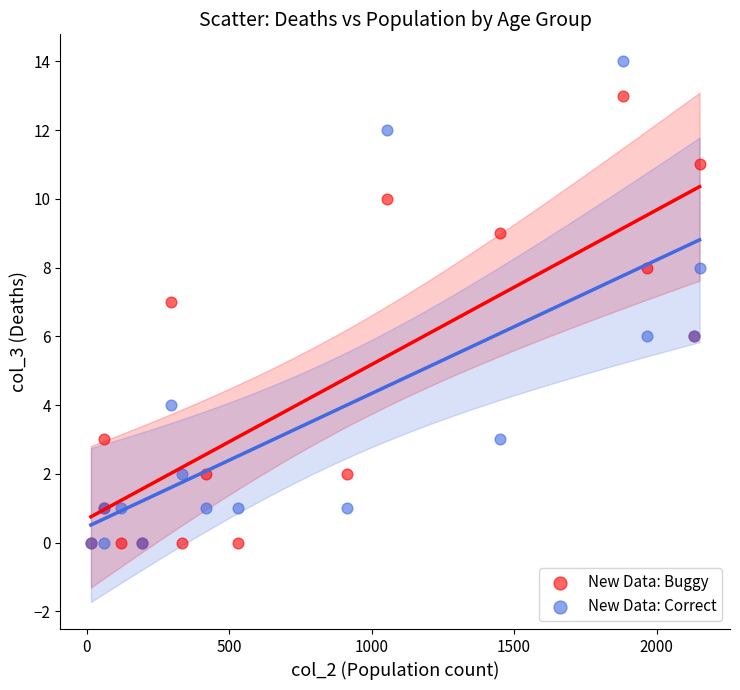

What are all the series names shown in the legend?

New Data: Buggy, New Data: Correct